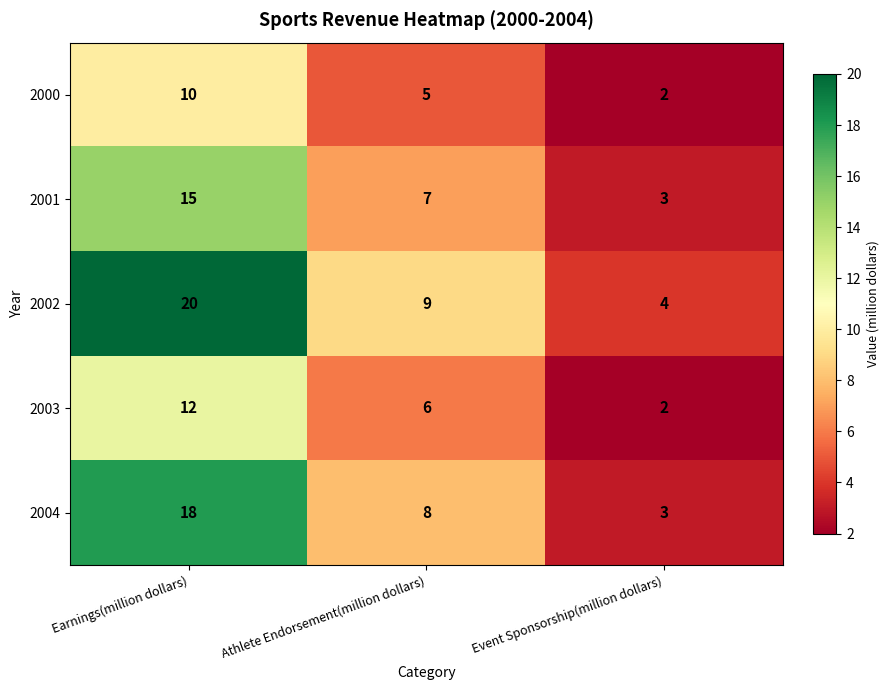

Which series has the widest spread of values?

2002